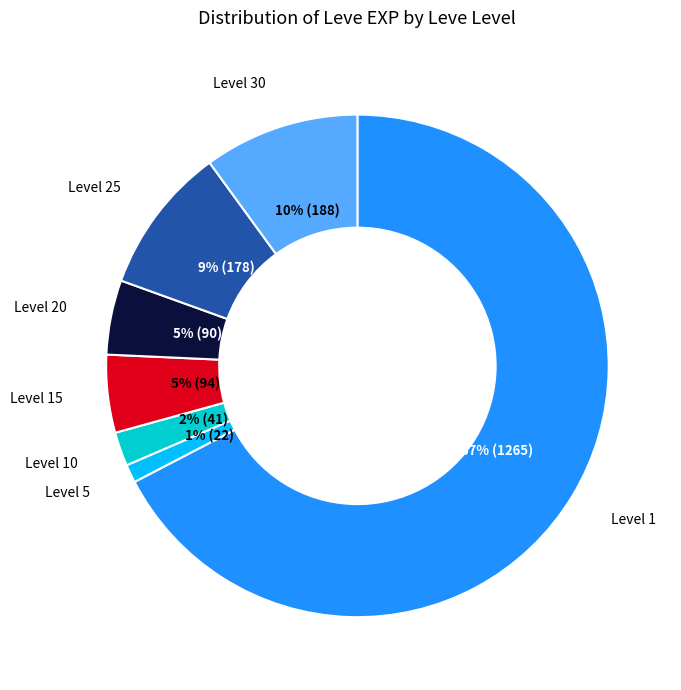

Which slice is the smallest?

Level 5